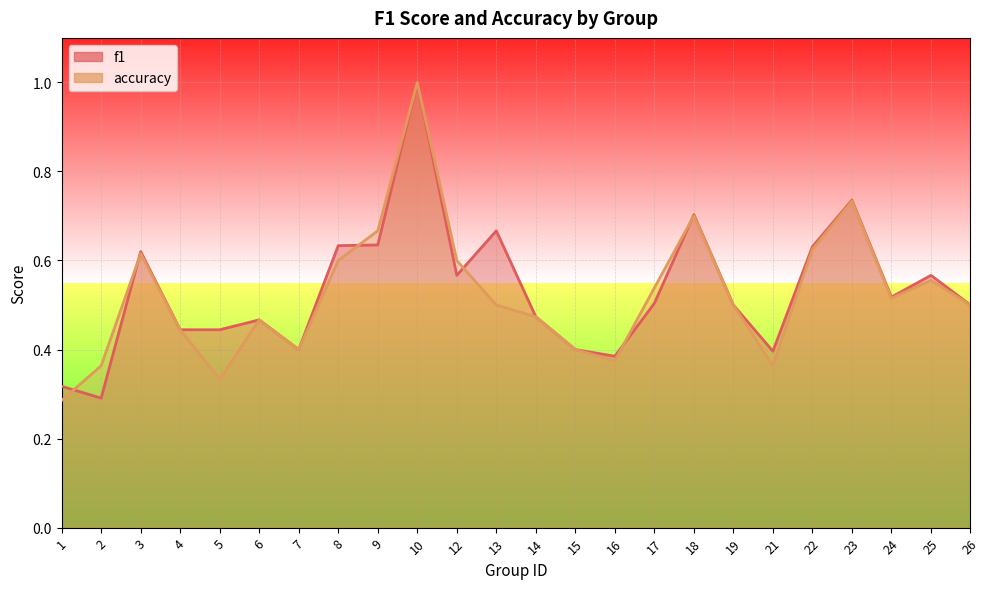

What is the sum of the f1 values at 22 and 13?

1.3